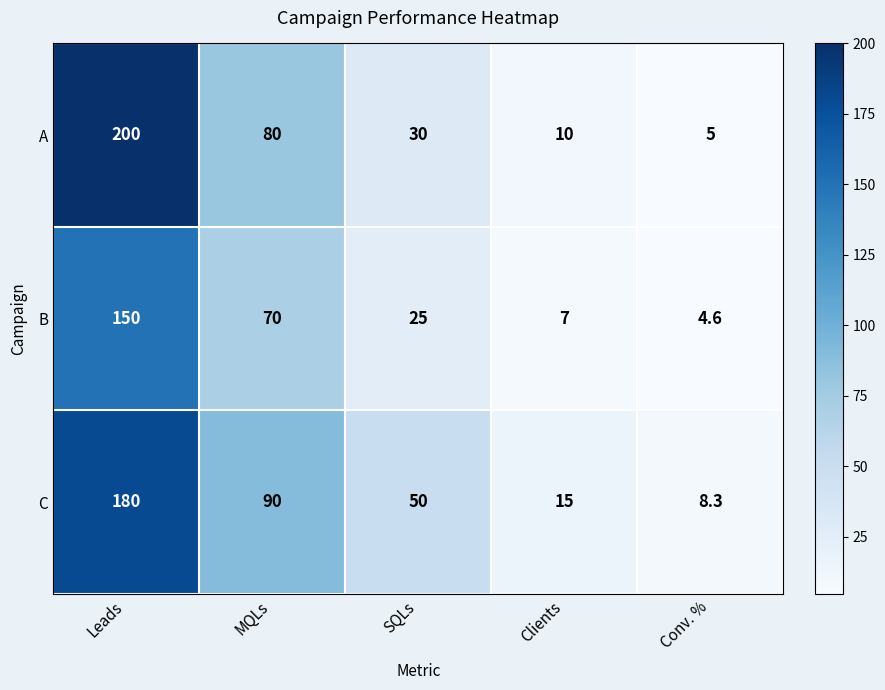

Rank the series at Clients from lowest to highest value.

B, A, C